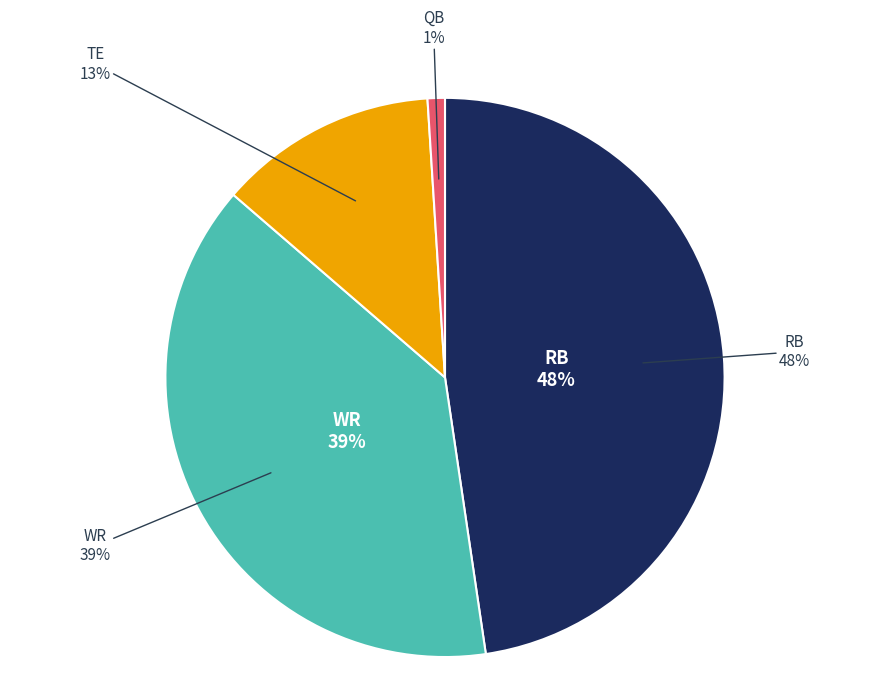

Does WR represent more than half of the total?

No